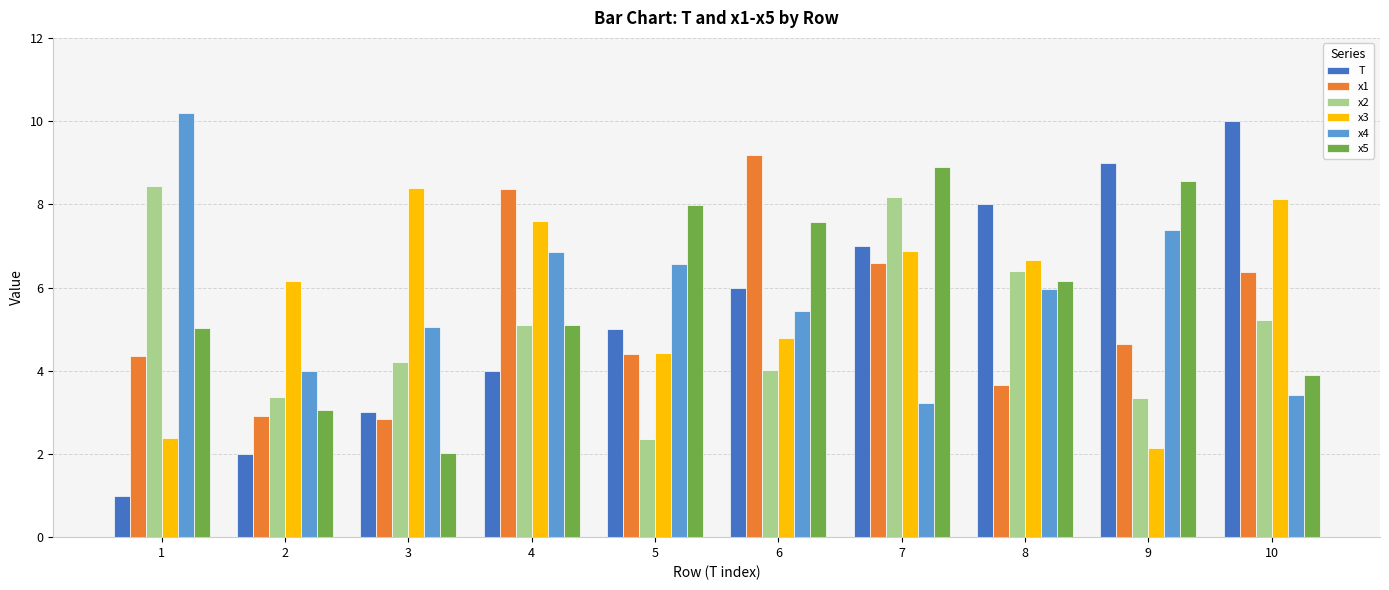

What is the difference between the maximum and minimum values in the T series?

9.0